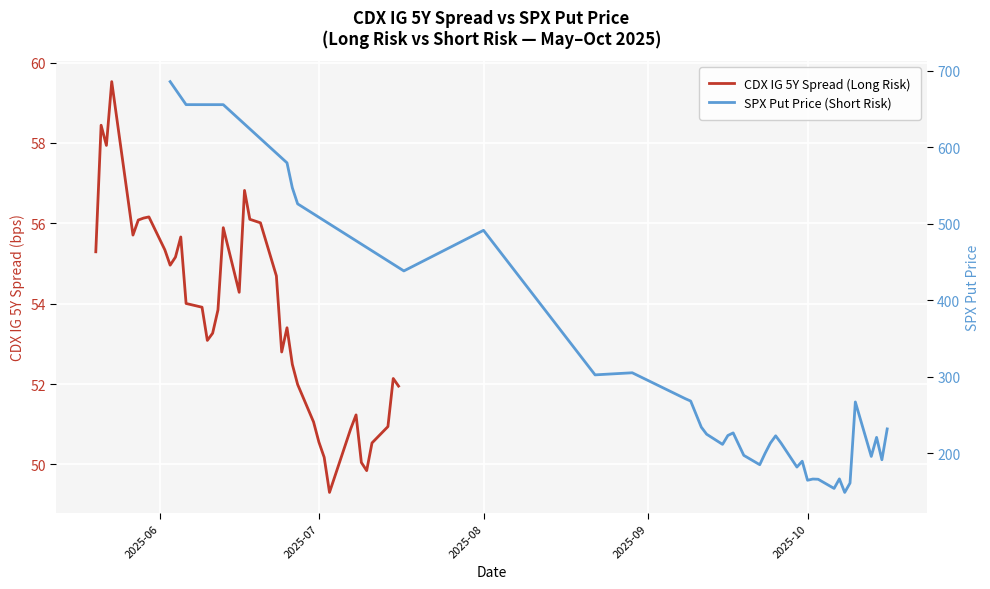

What is the smallest value displayed?

49.3